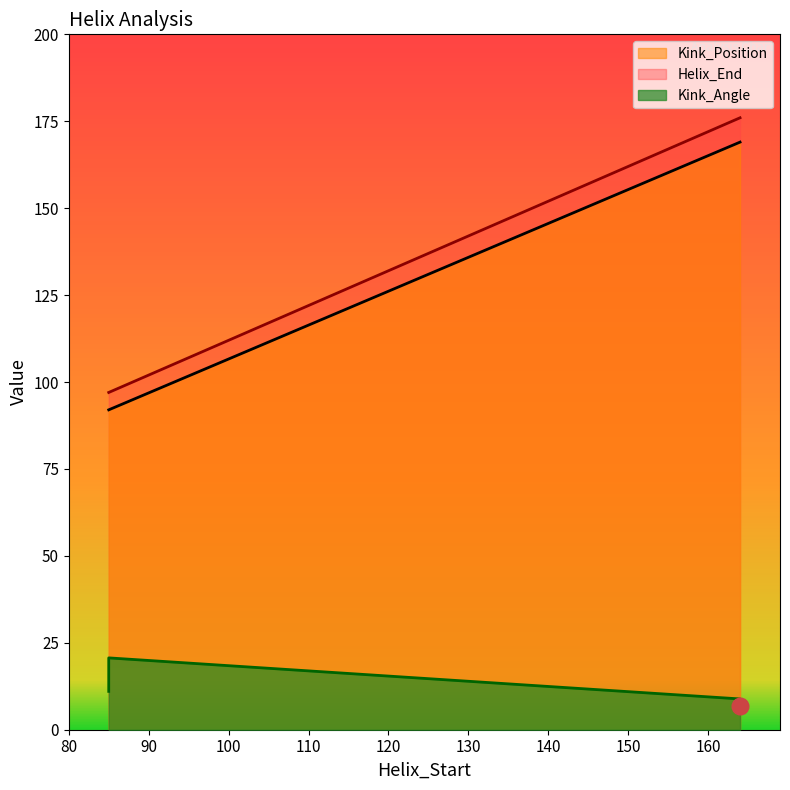

Which series has the widest spread of values?

Helix_End